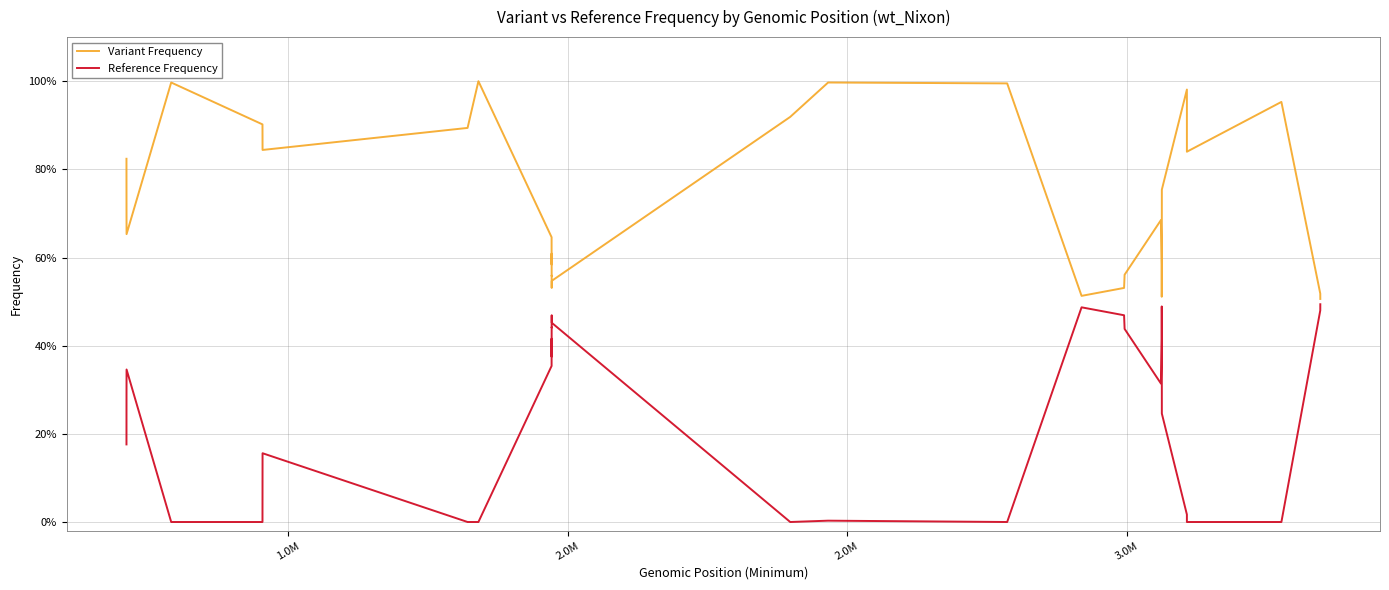

True or false: Variant Frequency has more than 1 interior local peaks.

True